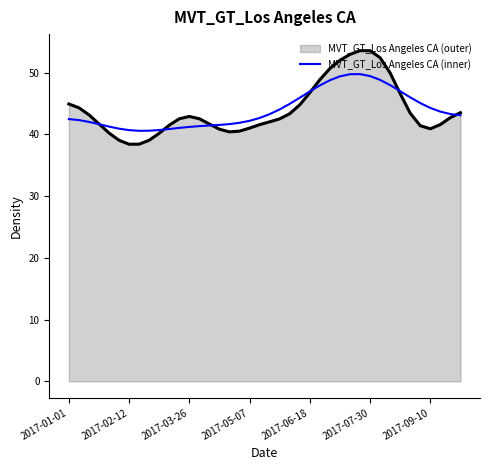

What is the maximum value for MVT_GT_Los Angeles CA (inner)?

49.8